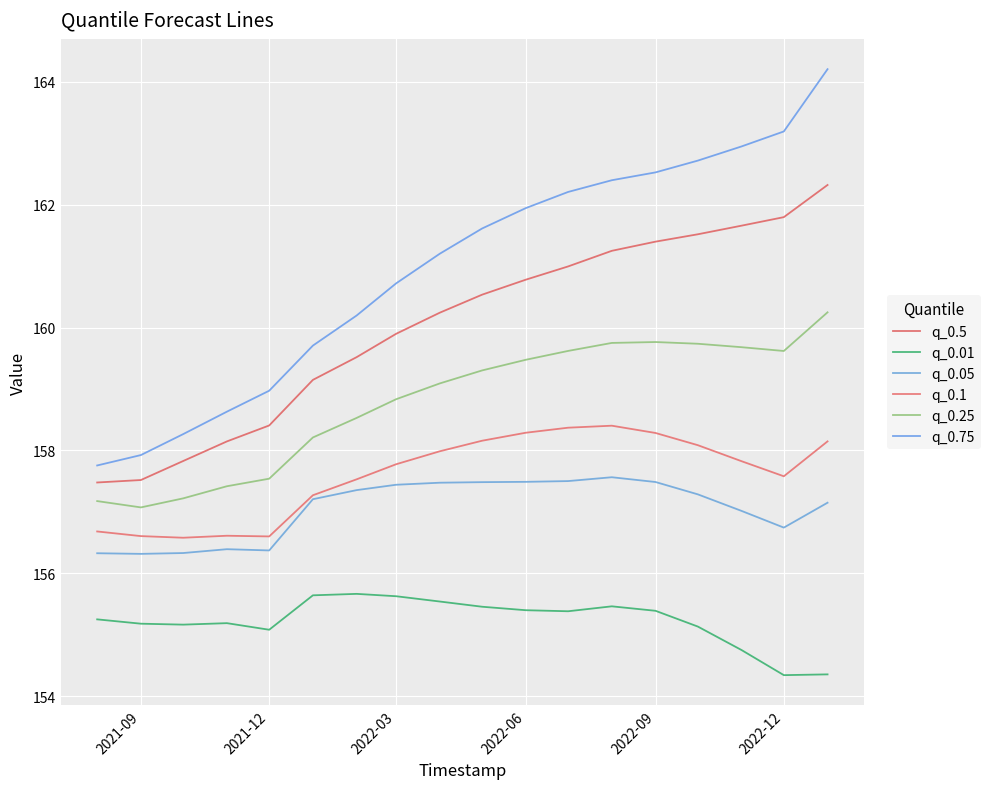

In q_0.25, how many points are higher than both neighbors (excluding endpoints)?

1